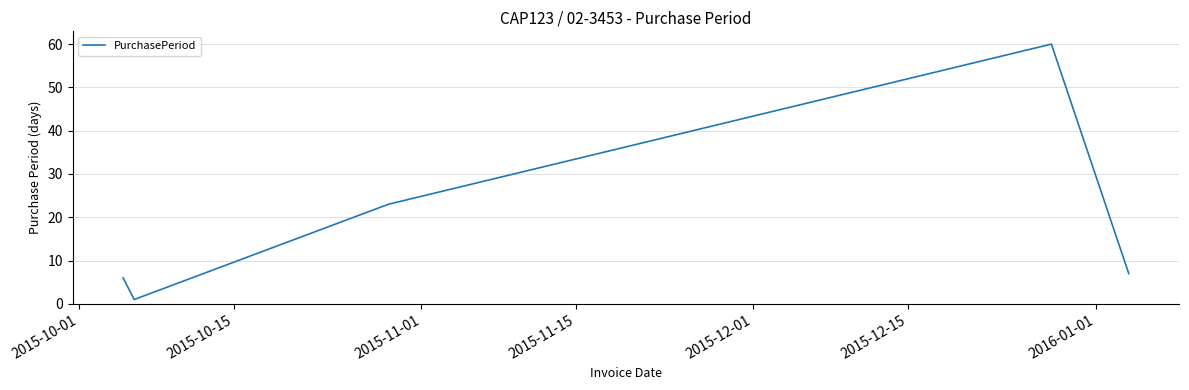

What is the minimum value shown in the chart?

1